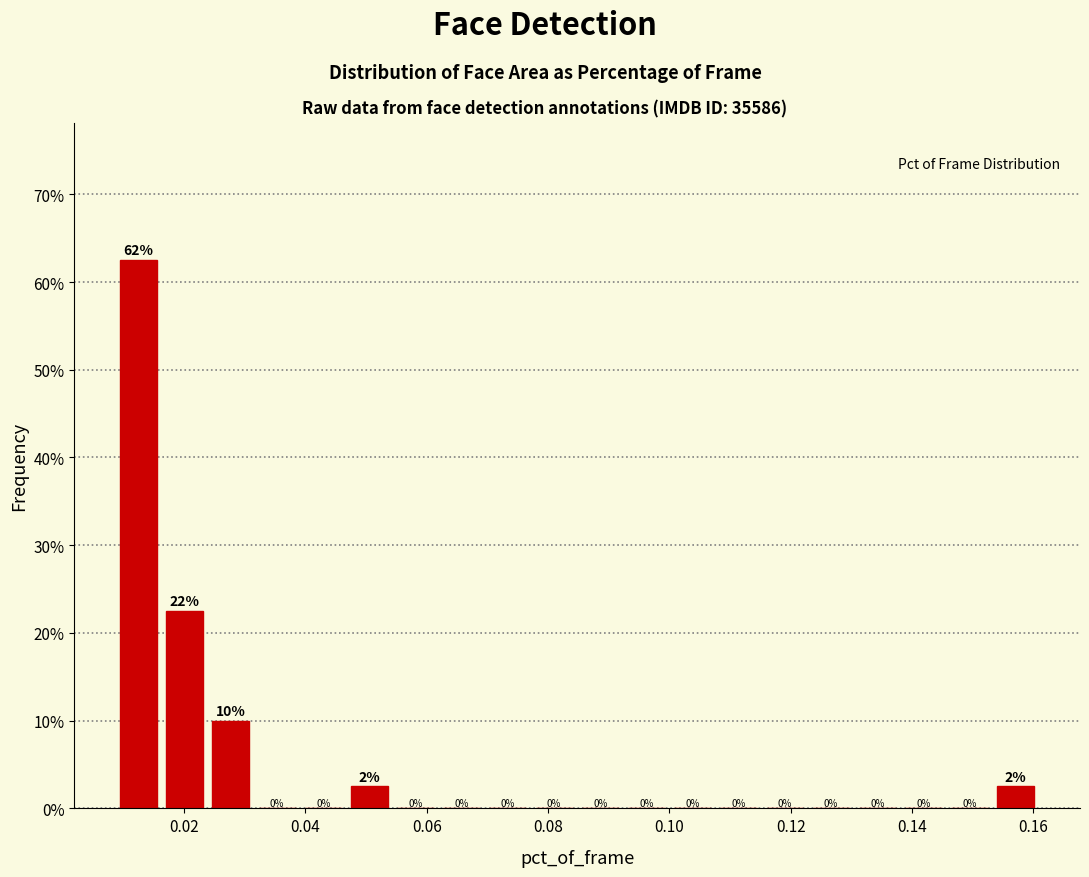

Read against the x-axis, roughly where is the centre of the tallest bar?

0.012